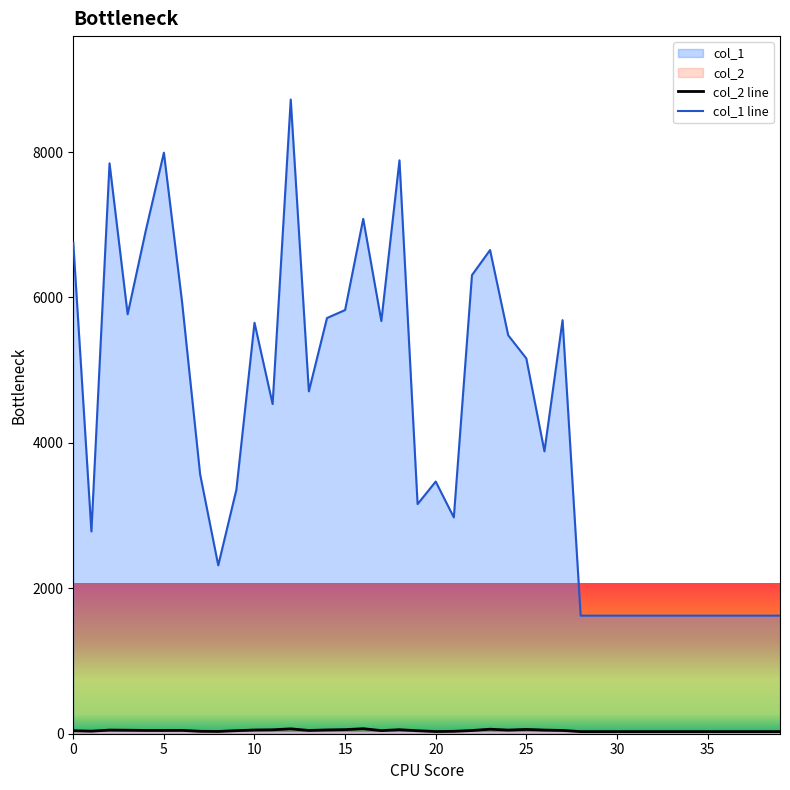

Which series has the largest total across all categories?

col_1 line